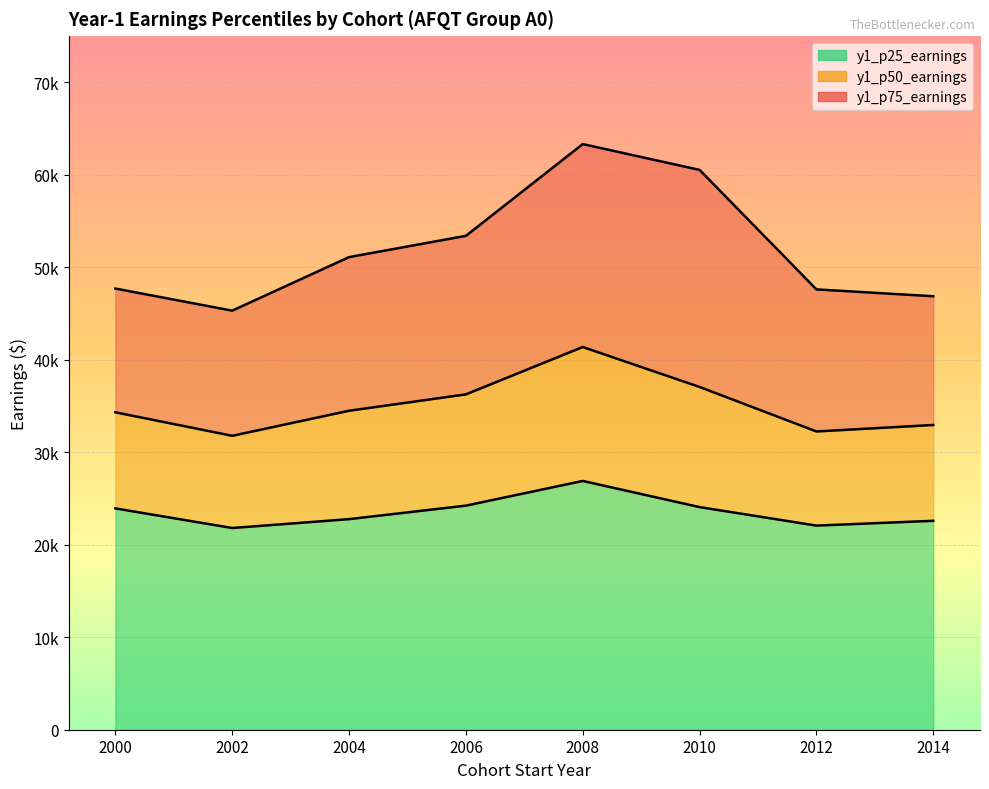

What is the value of the y1_p50_earnings point at the 1st from the left?

34320